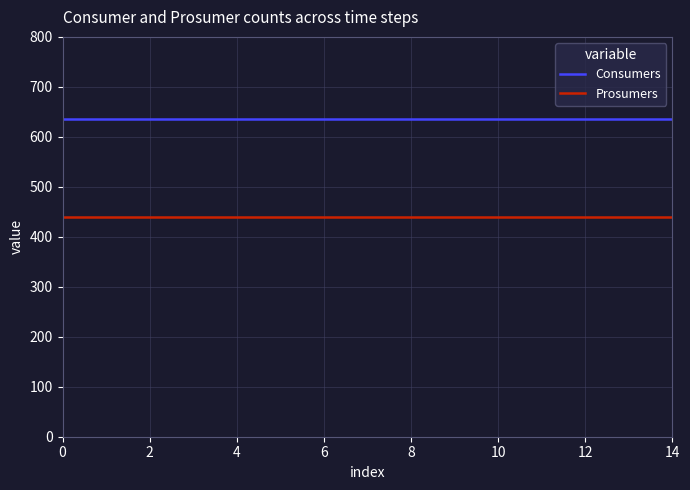

What is the average value of the Consumers series?

635